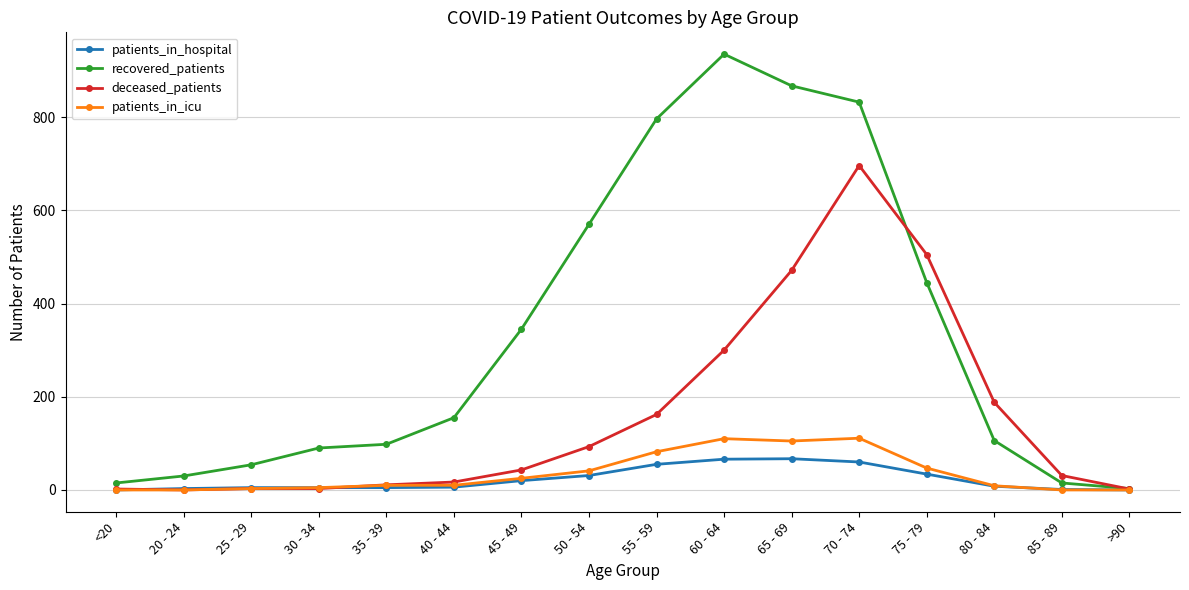

True or false: patients_in_hospital has a value of 8 at 80 - 84.

True